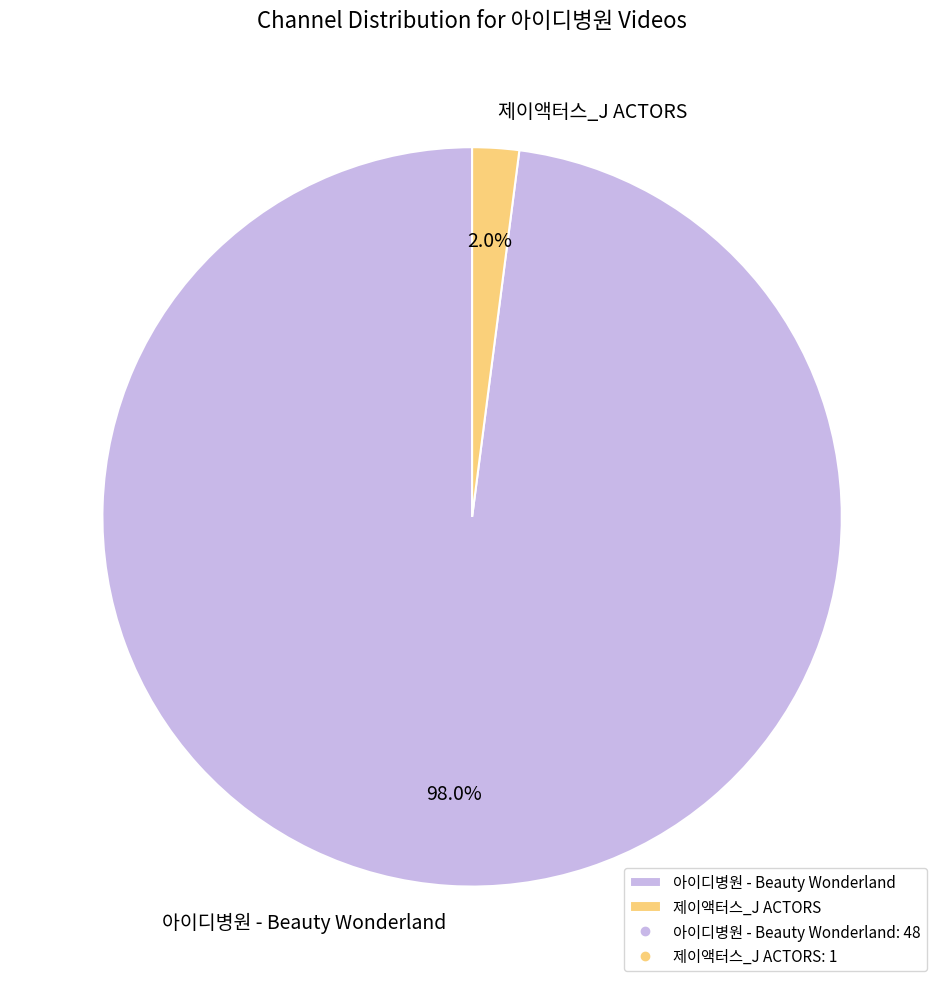

Rank the categories by value from highest to lowest.

아이디병원 - Beauty Wonderland, 제이액터스_J ACTORS